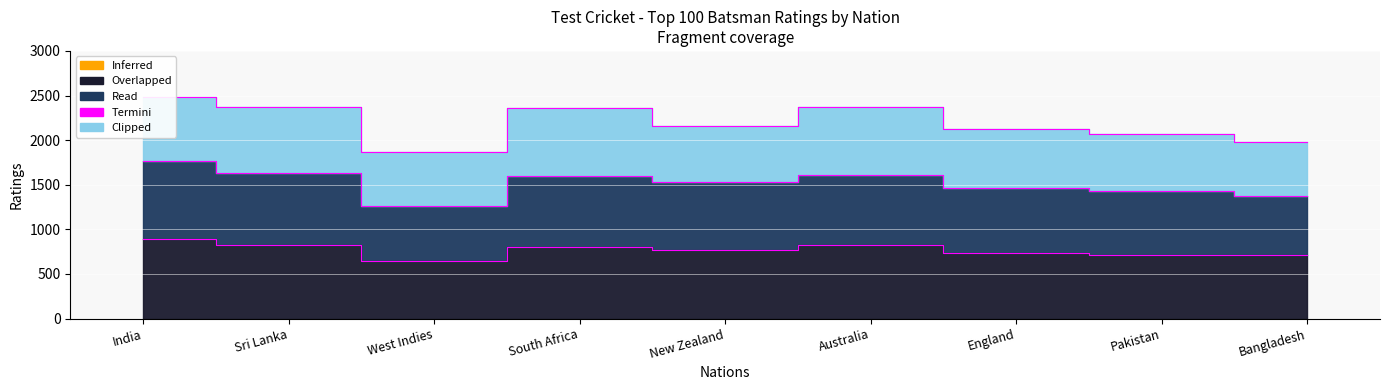

Reading left to right, what are all the values shown in this chart?

Overlapped: 891	819	640	807	766	819	733	717	707
Read: 1765	1626	1267	1598	1528	1610	1464	1427	1377